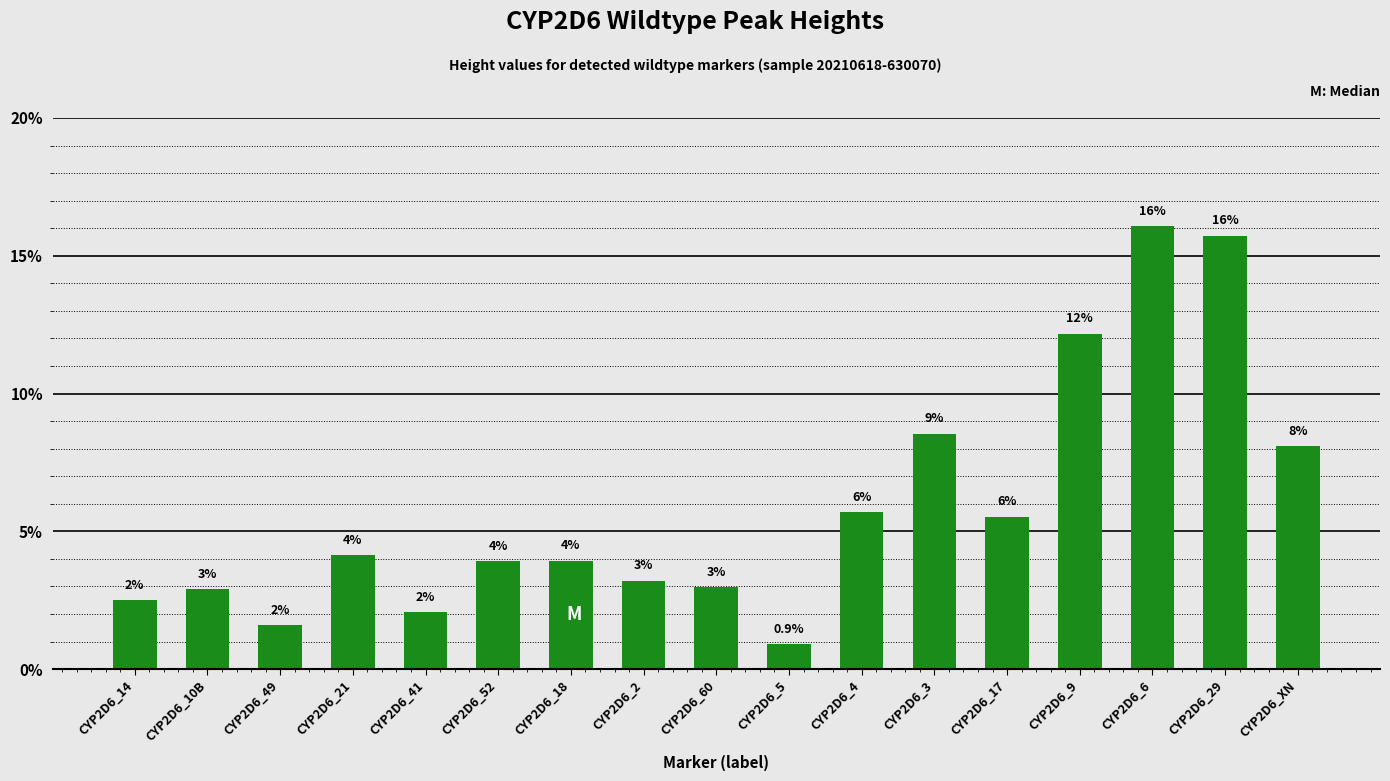

What is the value of the 15th bar from the left?

16.1